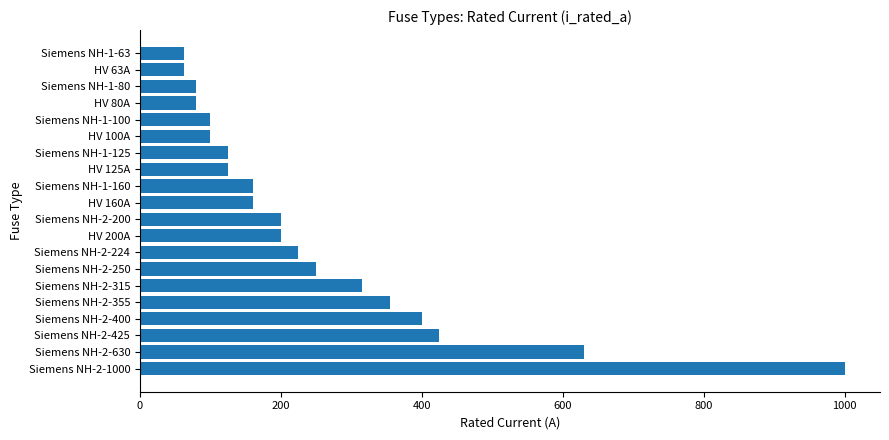

Reading bottom to top, what are all the values shown in this chart?

1000	630	425	400	355	315	250	224	200	200	160	160	125	125	100	100	80	80	63	63